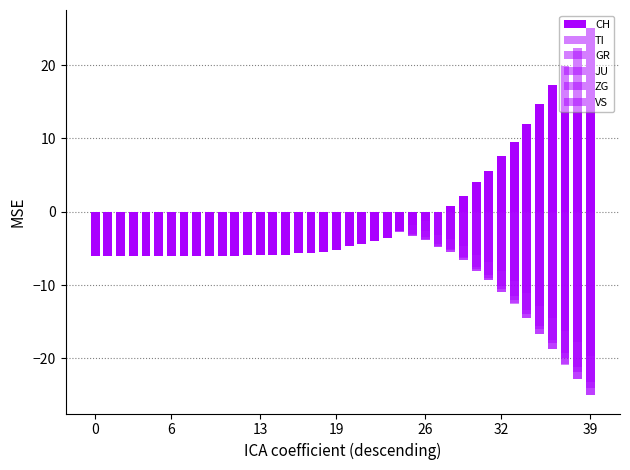

Read the ZG value at 12.

-0.1